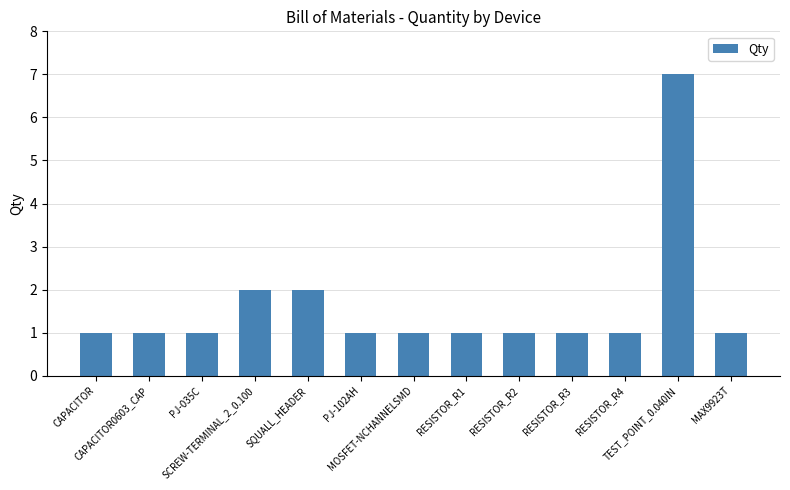

Reading left to right, extract all data points from this chart.

CAPACITOR=1	CAPACITOR0603_CAP=1	PJ-035C=1	SCREW-TERMINAL_2_0.100=2	SQUALL_HEADER=2	PJ-102AH=1	MOSFET-NCHANNELSMD=1	RESISTOR_R1=1	RESISTOR_R2=1	RESISTOR_R3=1	RESISTOR_R4=1	TEST_POINT_0.040IN=7	MAX9923T=1